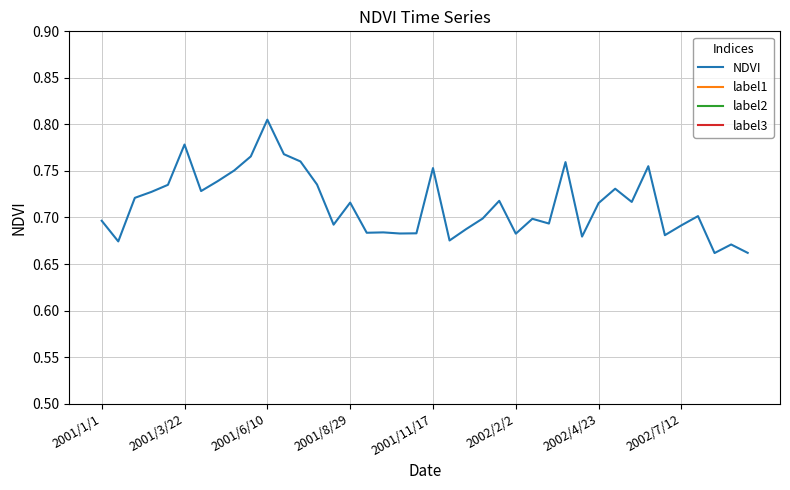

True or false: NDVI and label3 cross at least once.

False